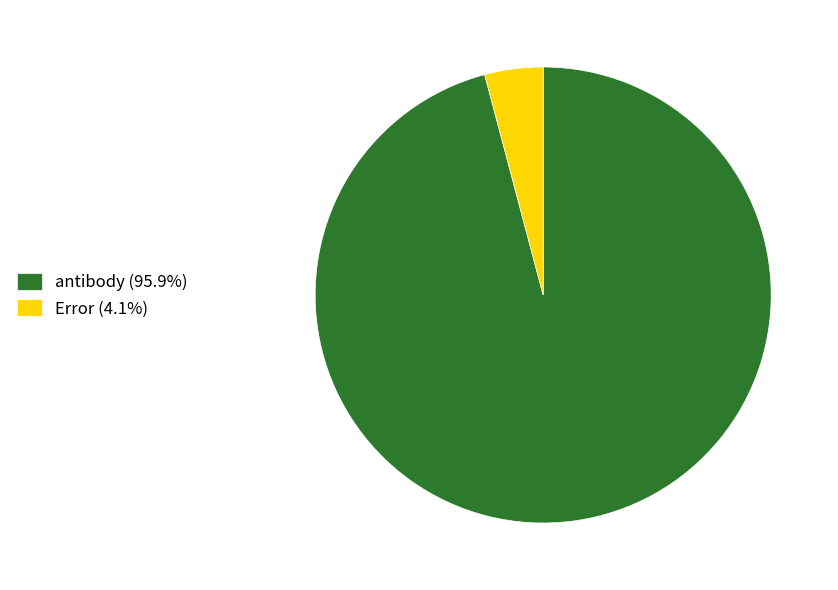

Approximately how many times larger is the value at antibody (95.9%) compared to Error (4.1%)?

23.2